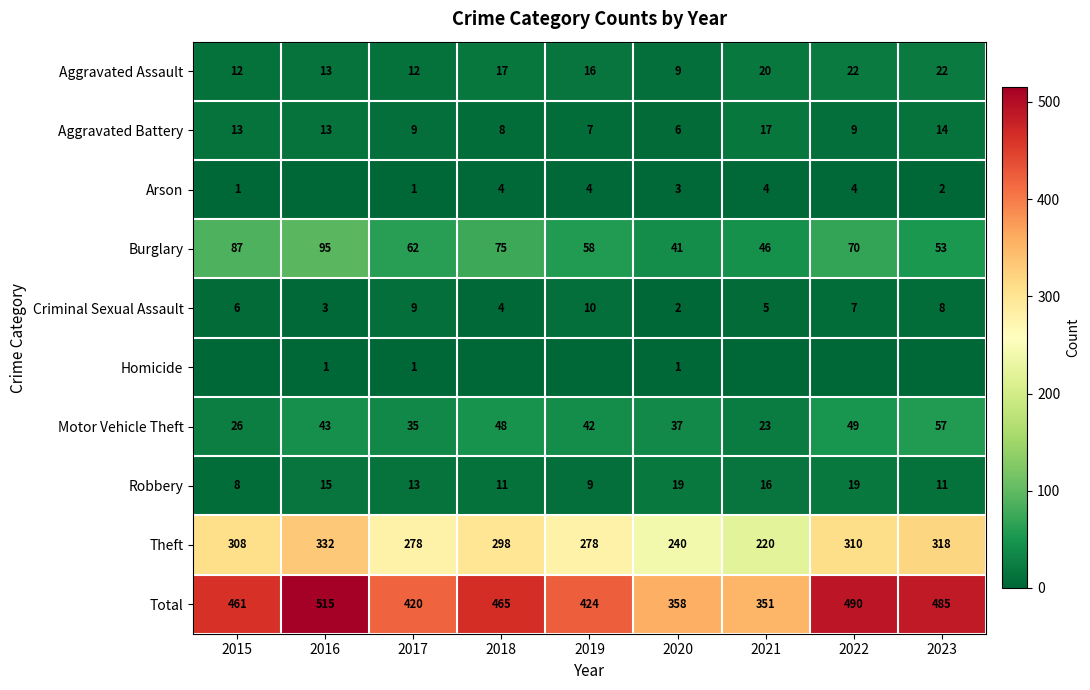

Where is Robbery nearest to the value 13?

2017